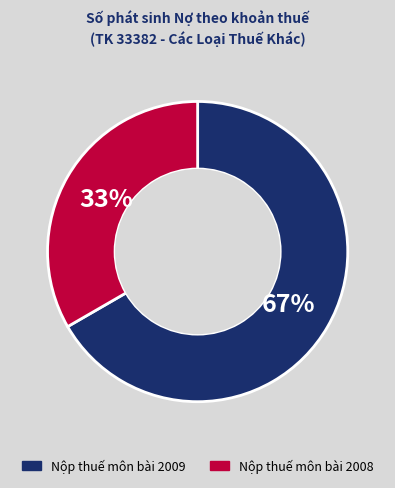

To the nearest percent, what percentage of the pie is Nộp thuế môn bài 2008?

33%